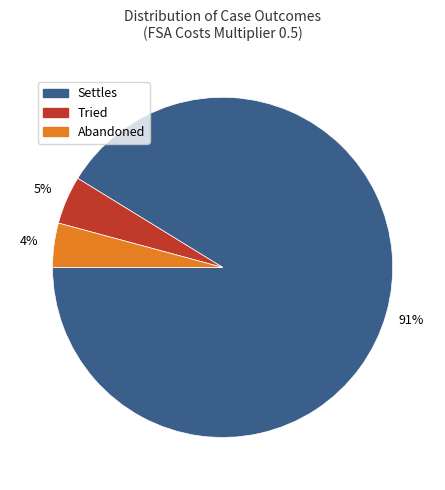

Is the sum of Abandoned and Tried greater than half?

No